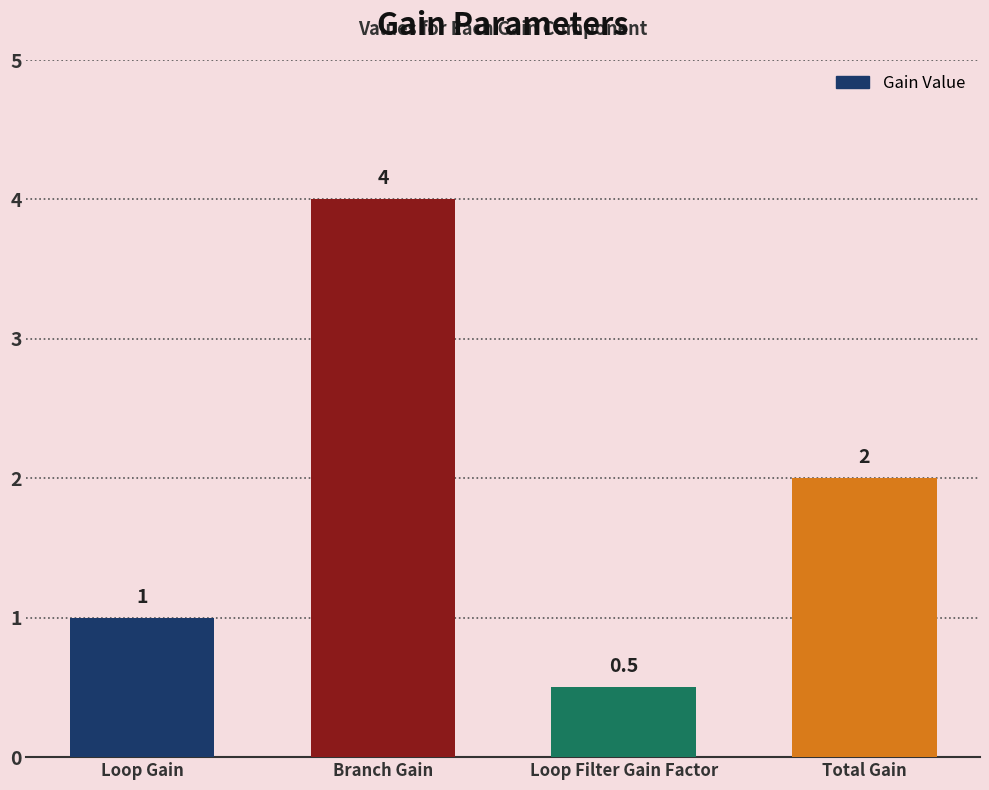

What is the change in value from Loop Gain to Total Gain?

+1.0